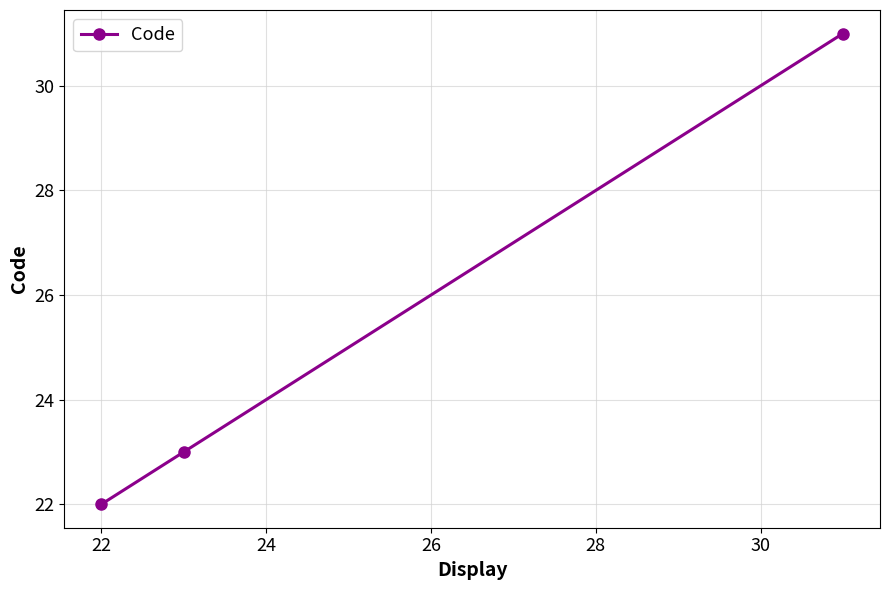

What is the greatest value displayed?

31